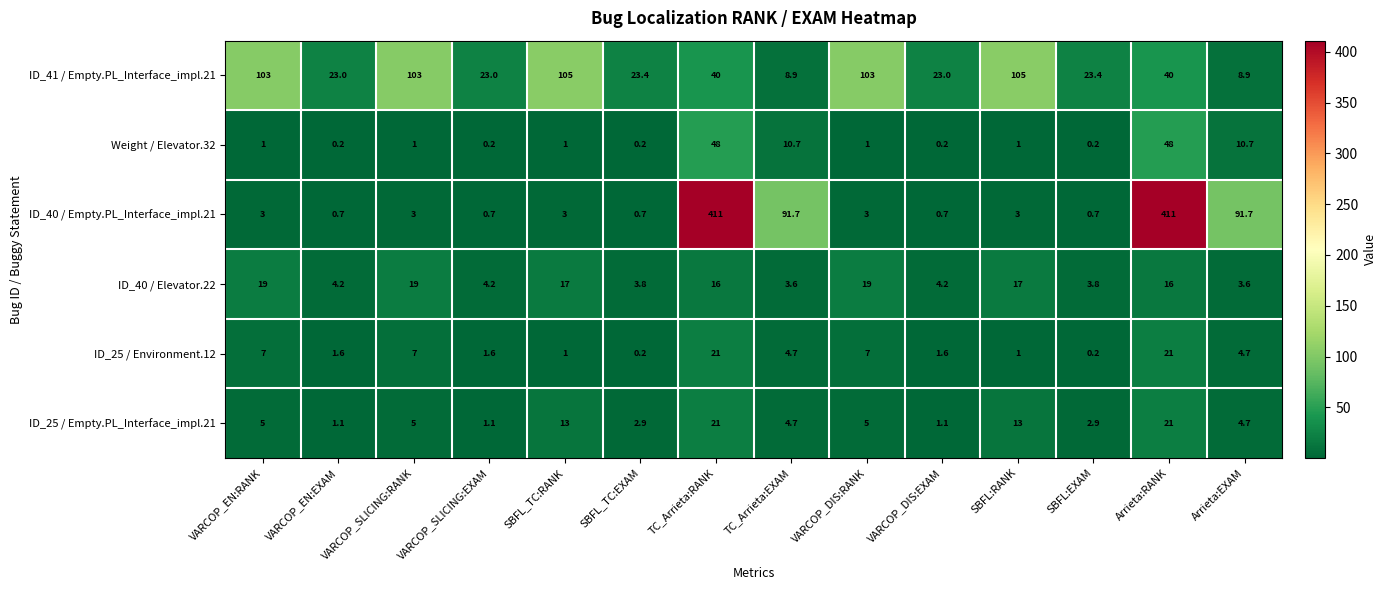

Is it true that ID_25 / Environment.12 equals 14.4 at TC_Arrieta:RANK?

False